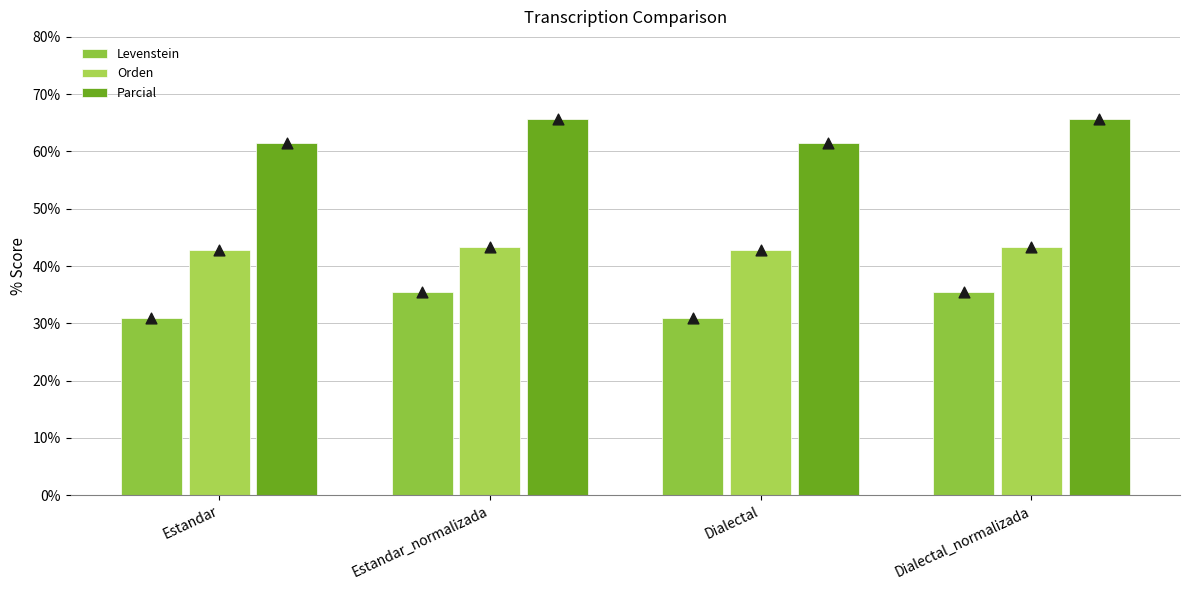

At which category is the sum across all series the highest?

Estandar_normalizada